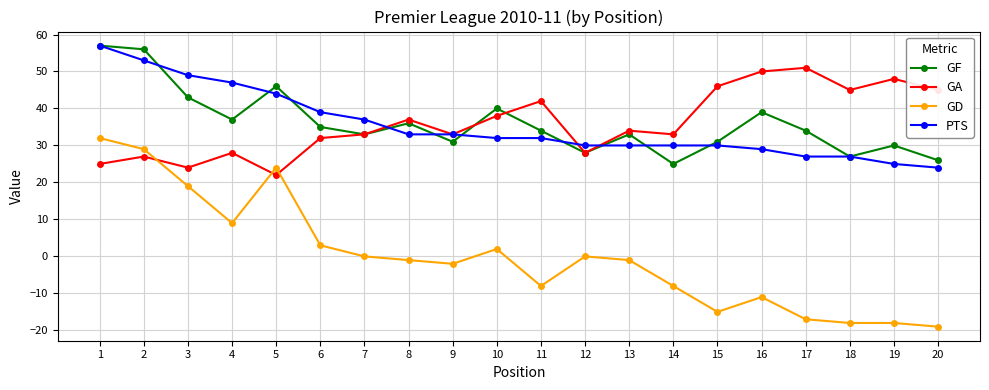

True or false: GF and GD cross at least once.

False